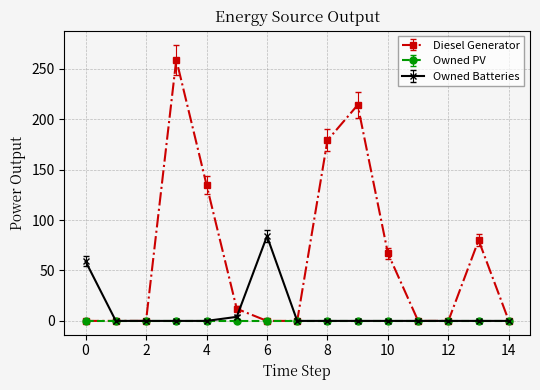

Which series has the largest range (max minus min)?

Diesel Generator